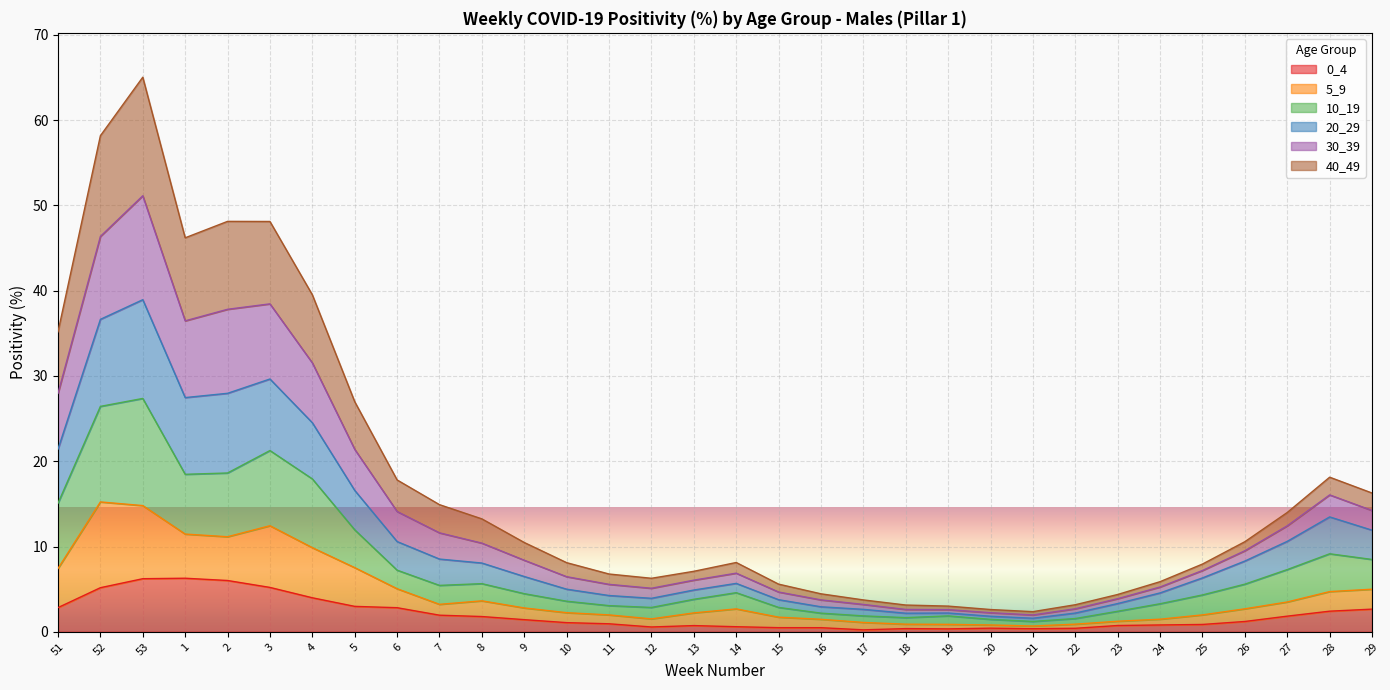

Where is the first local minimum for 5_9?

1